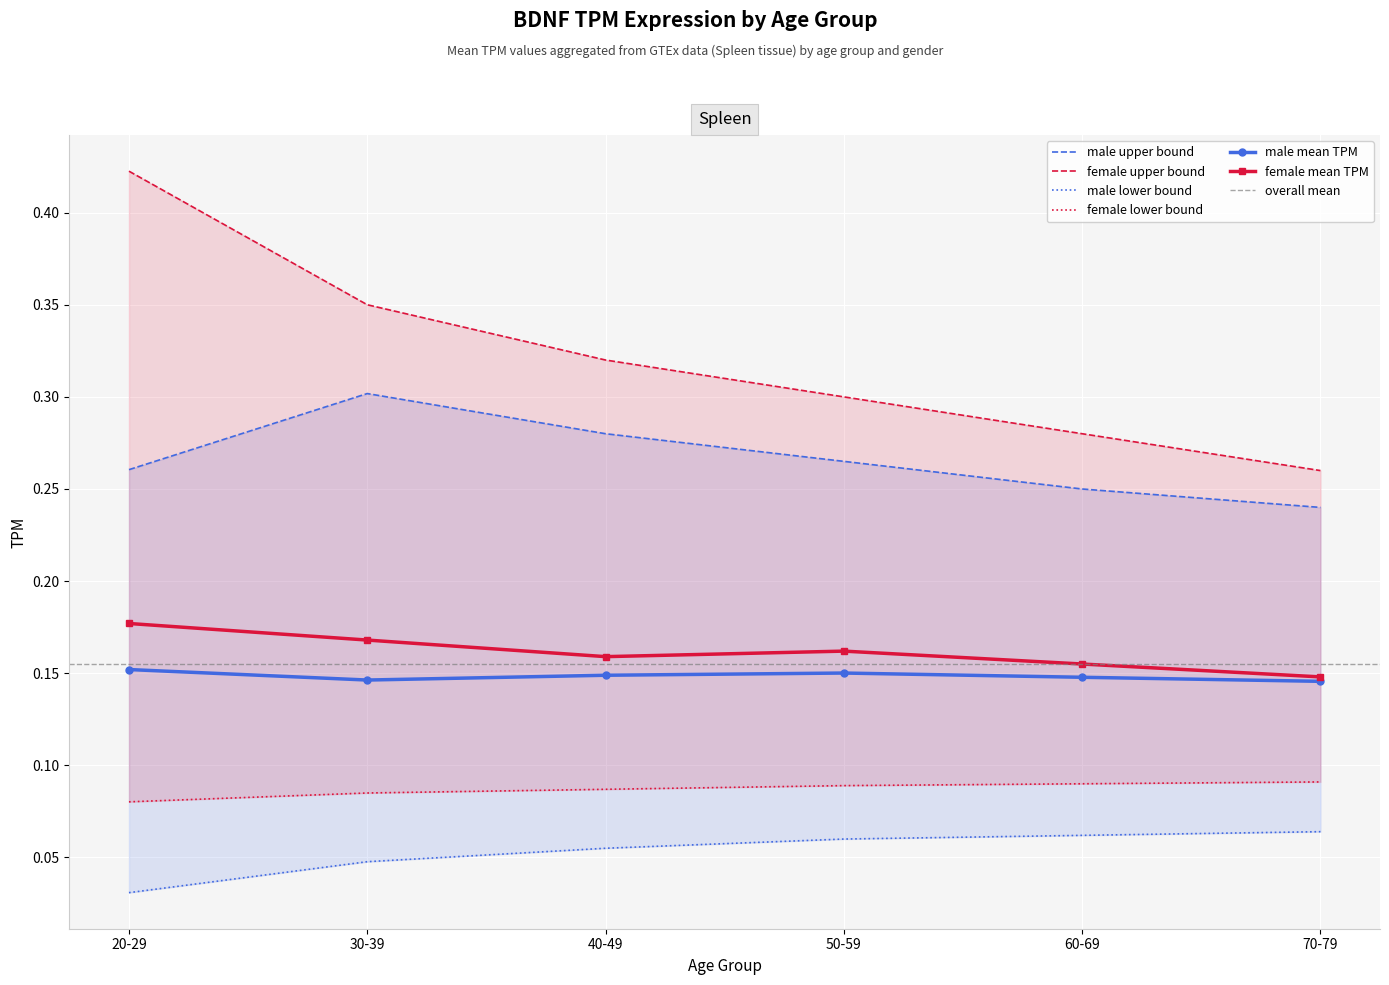

Reading right to left, what are all the values shown in this chart?

male_mean: 0.1	0.1	0.2	0.1	0.1	0.2
female_mean: 0.1	0.2	0.2	0.2	0.2	0.2
male_upper: 0.2	0.2	0.3	0.3	0.3	0.3
female_upper: 0.3	0.3	0.3	0.3	0.3	0.4
male_lower: 0.1	0.1	0.1	0.1	0.0	0.0
female_lower: 0.1	0.1	0.1	0.1	0.1	0.1